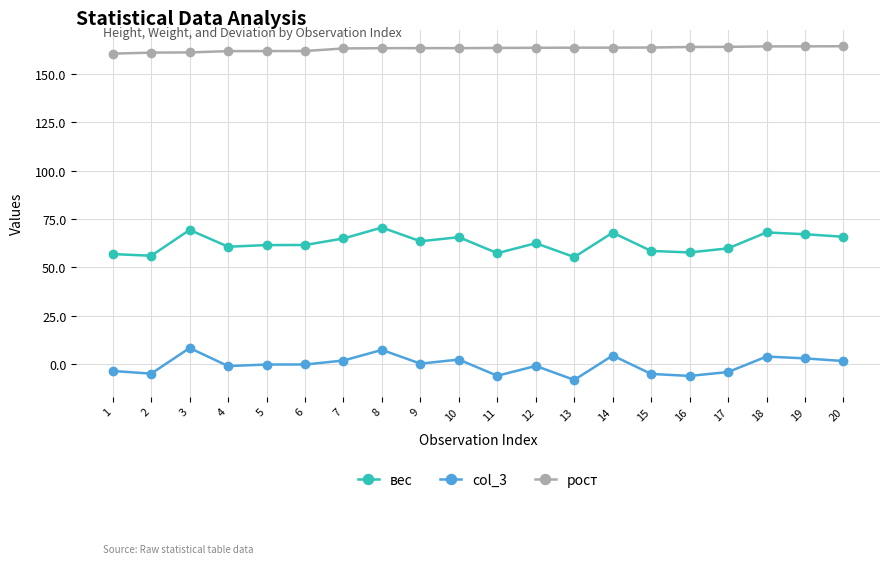

At 16, list the series in order from smallest to largest.

col_3, вес, рост